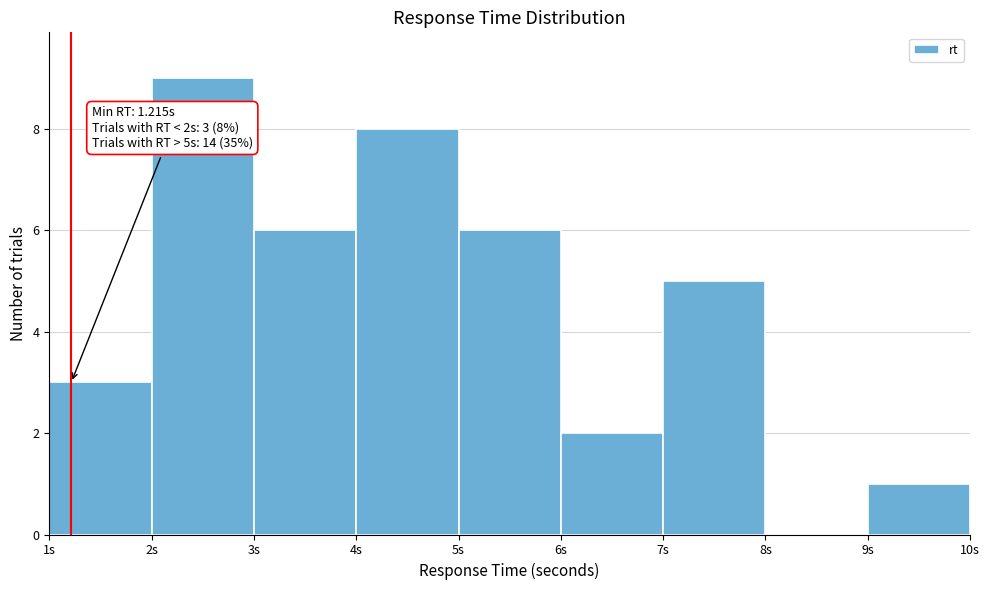

Over which range of the x-axis is the bar tallest?

2 to 3